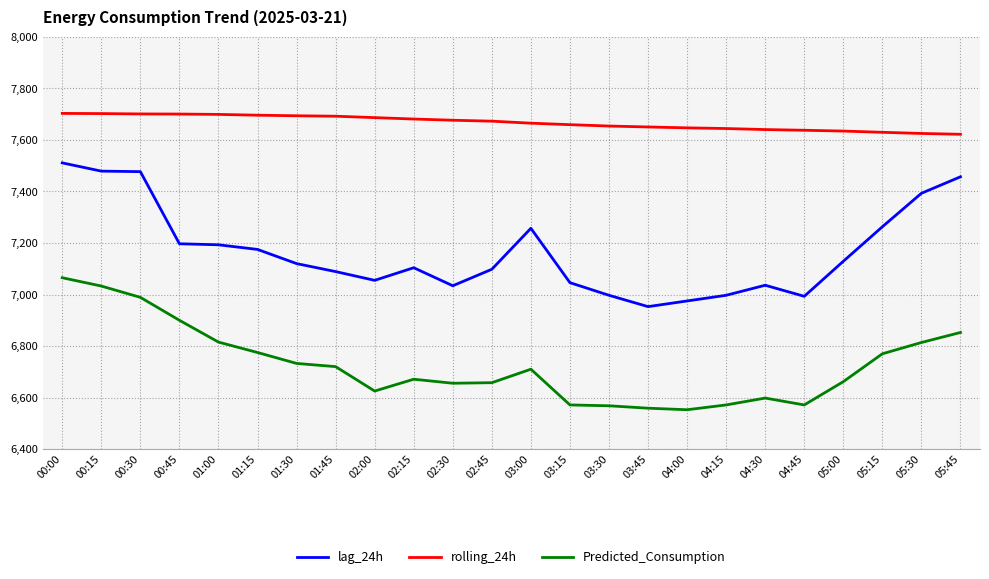

What is the difference between the maximum and minimum values in the lag_24h series?

558.0